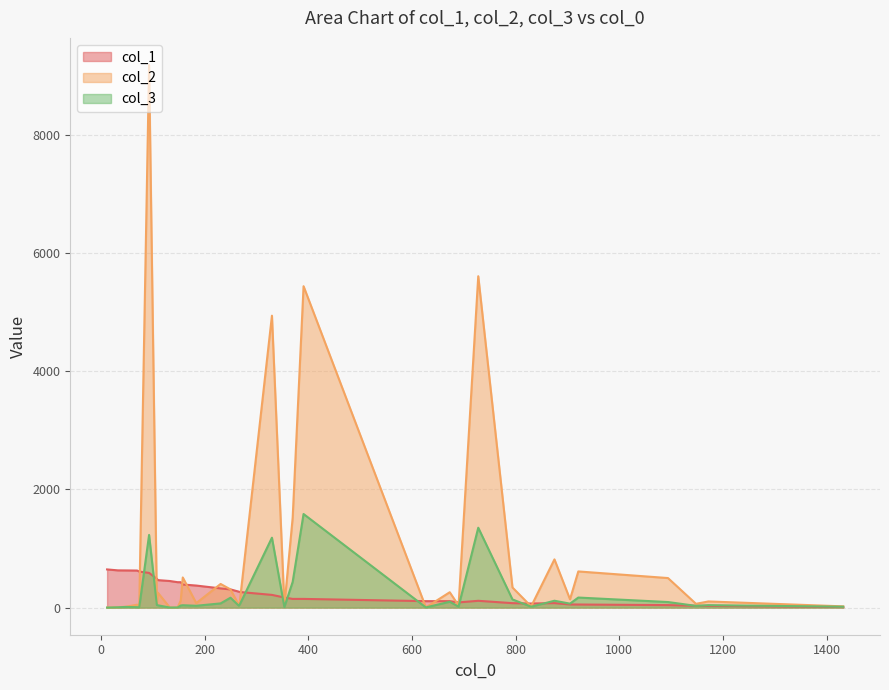

Reading right to left, transcribe all the data shown in this chart.

col_1: 10	29	31	42	52	53	76	69	75	115	88	109	109	147	147	171	215	264	270	308	325	373	391	430	430	450	465	488	587	610	627	629	630	646
col_2: 21	104	64	500	612	140	816	20	340	5609	35	260	3	5440	1521	30	4941	99	46	308	400	75	510	117	2	1	252	78	9184	2	49	14	5	0
col_3: 15	41	29	94	170	67	116	15	138	1352	16	99	3	1584	435	9	1183	54	33	167	71	31	40	35	2	1	39	43	1230	2	7	11	5	0